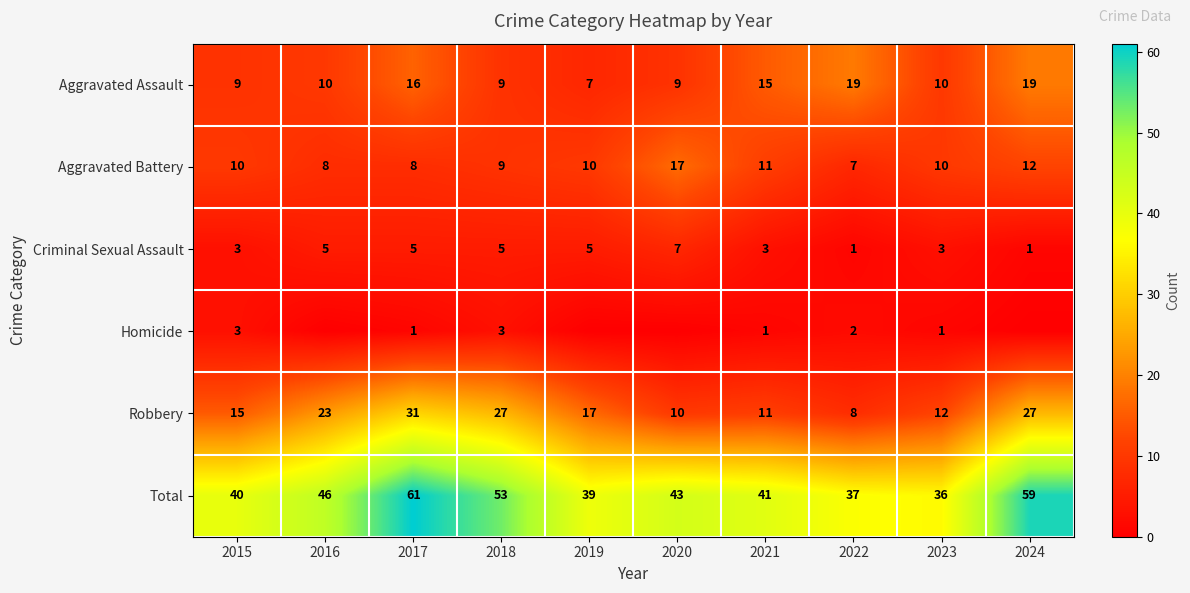

Is the value of Total at 2018 greater than the value of Aggravated Assault at 2016?

Yes